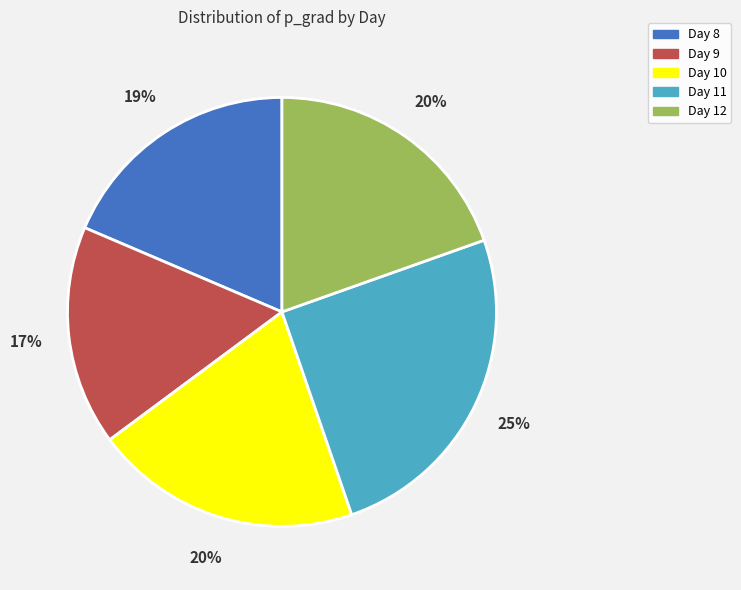

The Day 10 slice represents 20% of the pie. True or false?

True